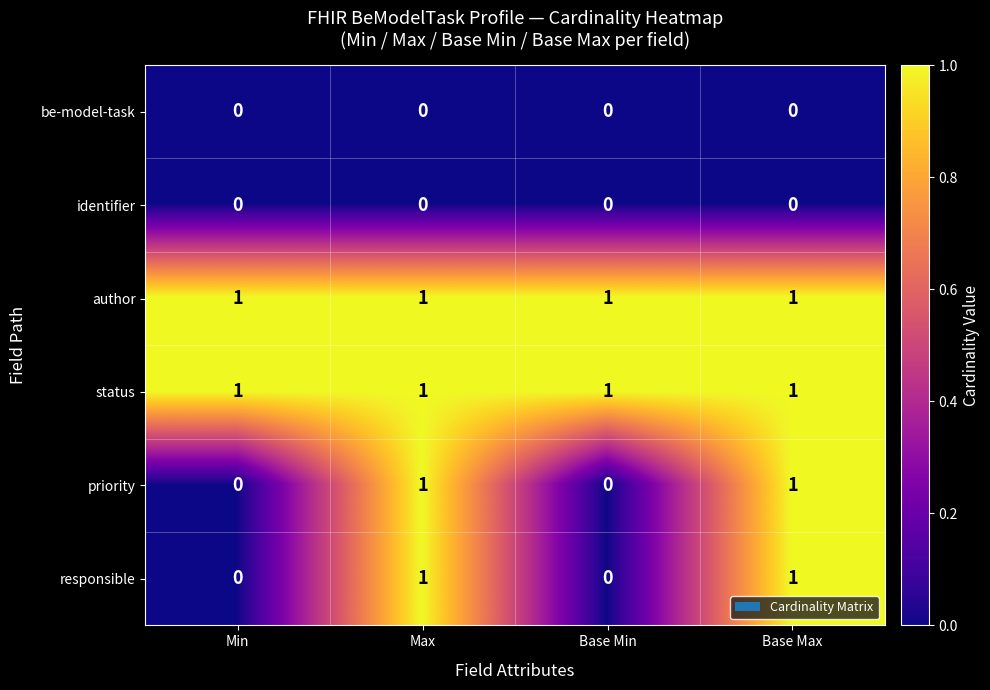

Reading right to left, extract all data points from this chart.

be-model-task: 0	0	0	0
identifier: 0	0	0	0
author: 1	1	1	1
status: 1	1	1	1
priority: 1	0	1	0
responsible: 1	0	1	0